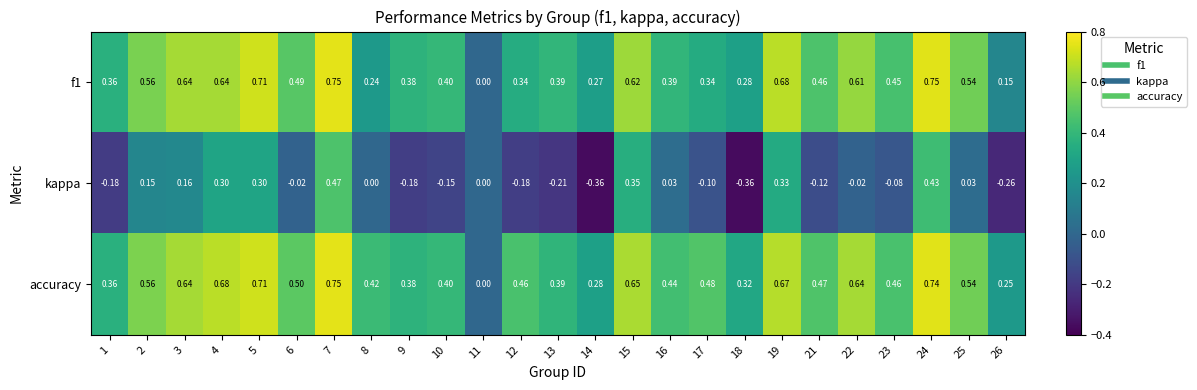

Is the value of accuracy at 26 greater than the value of f1 at 15?

No